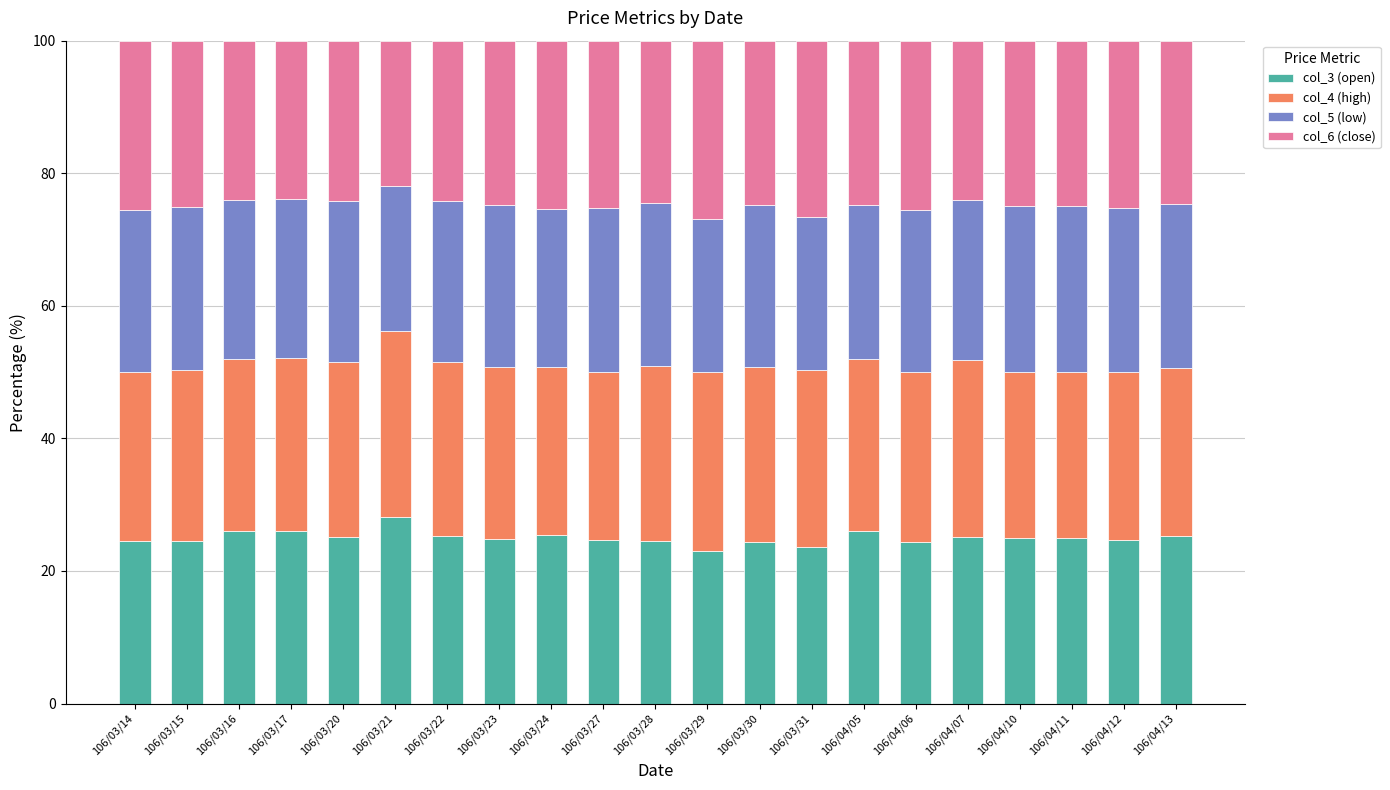

What is the total value across all series at 106/03/20?

100.0